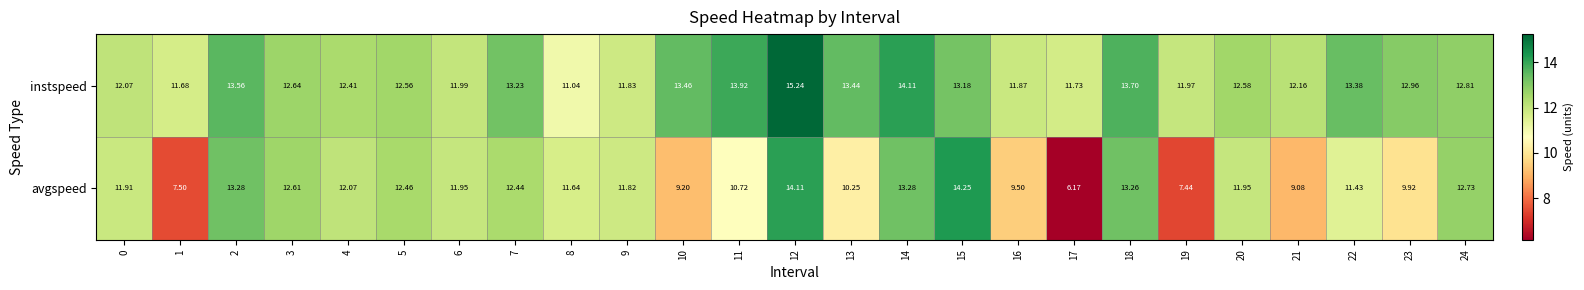

Which series has the largest total across all categories?

instspeed